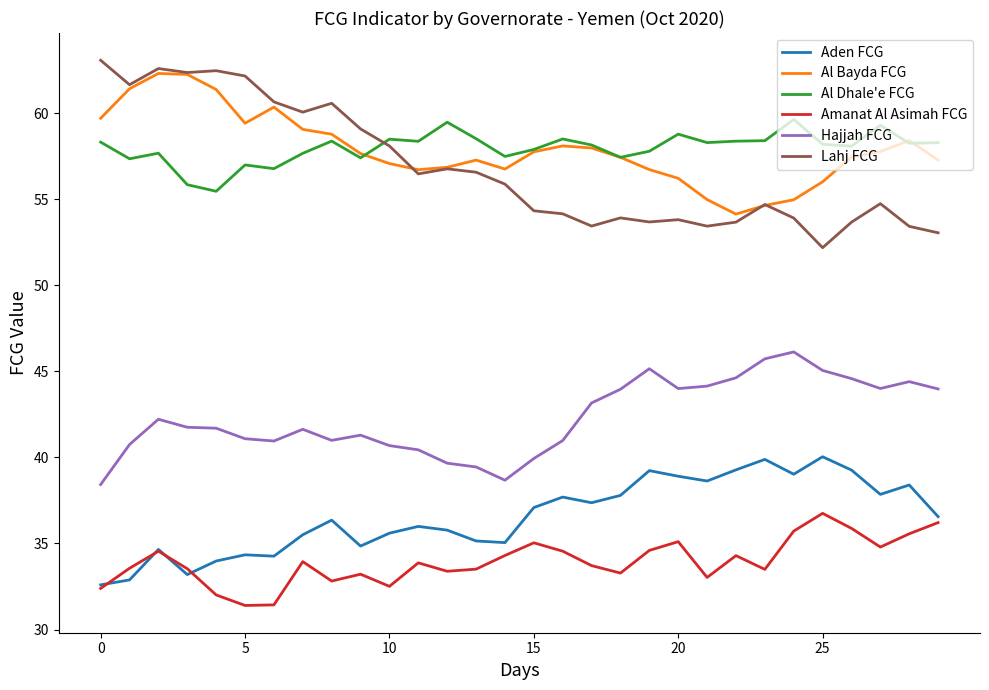

What is the maximum value for Aden FCG?

40.0